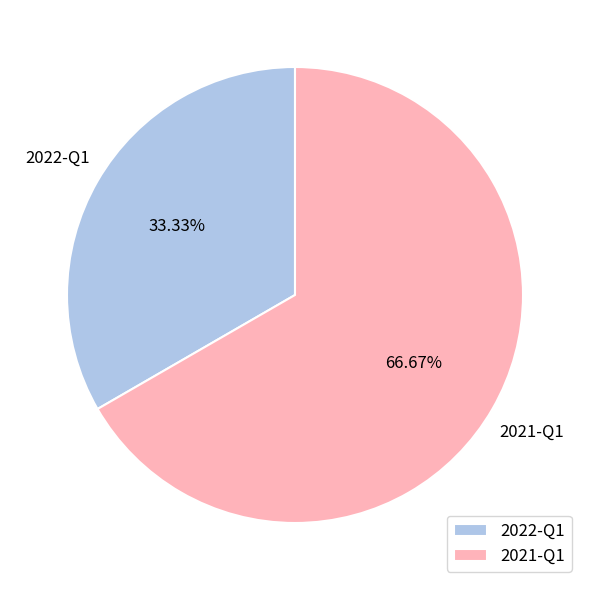

Rank the categories by value from highest to lowest.

2021-Q1, 2022-Q1